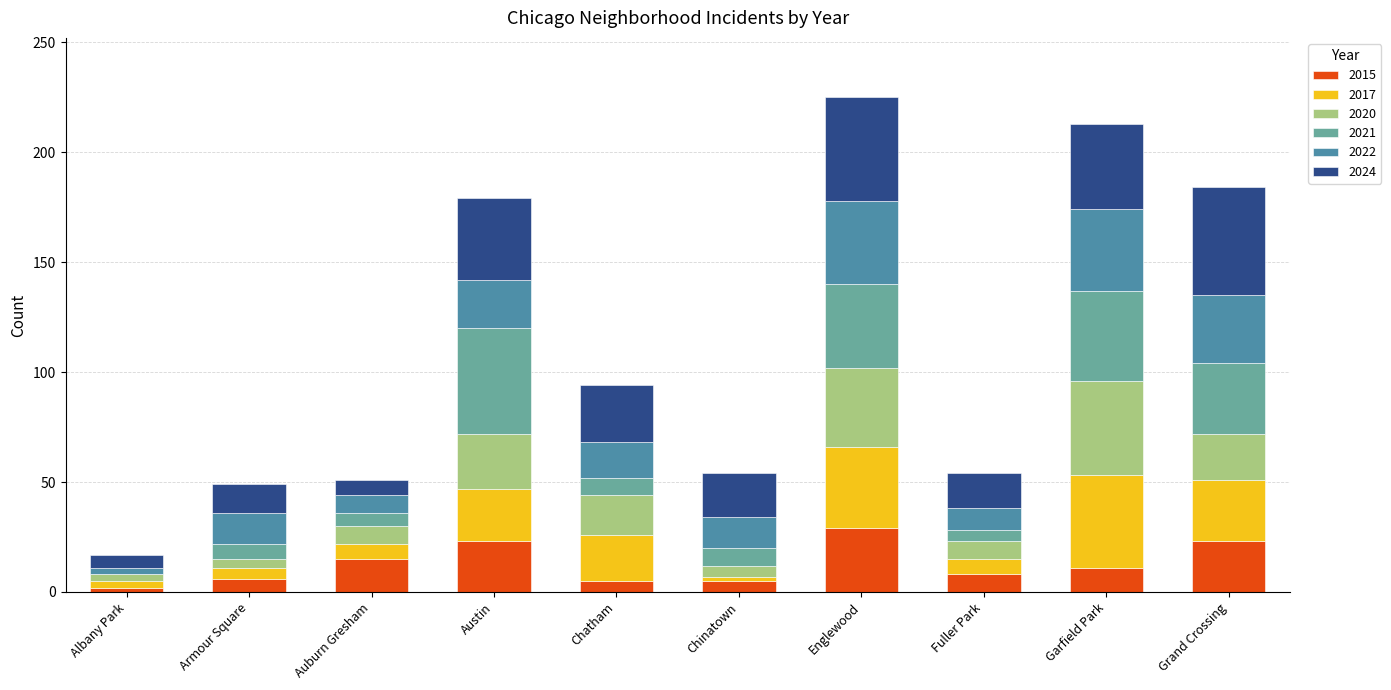

What is the highest value of the 2015 series?

29